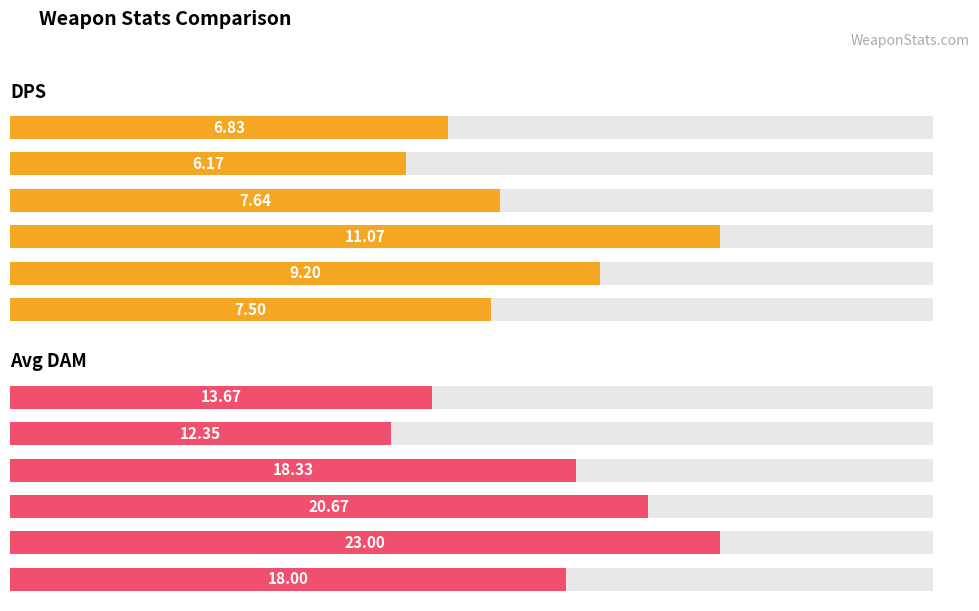

Which series changed the most between Zeus Hammer* and Plasma Sword*?

Avg DAM